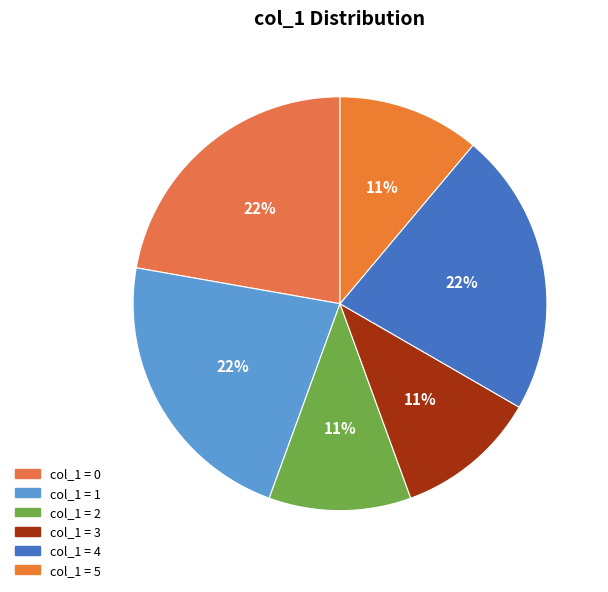

To the nearest percent, what is the average slice percentage?

17%